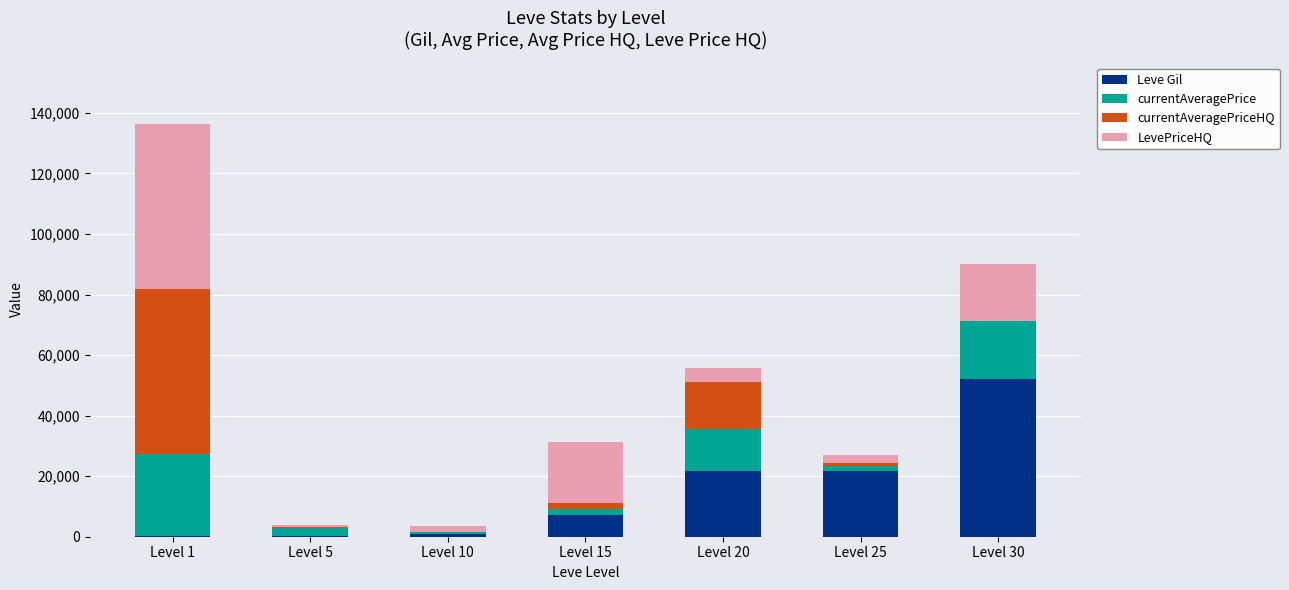

At which category is the sum across all series the highest?

Level 1